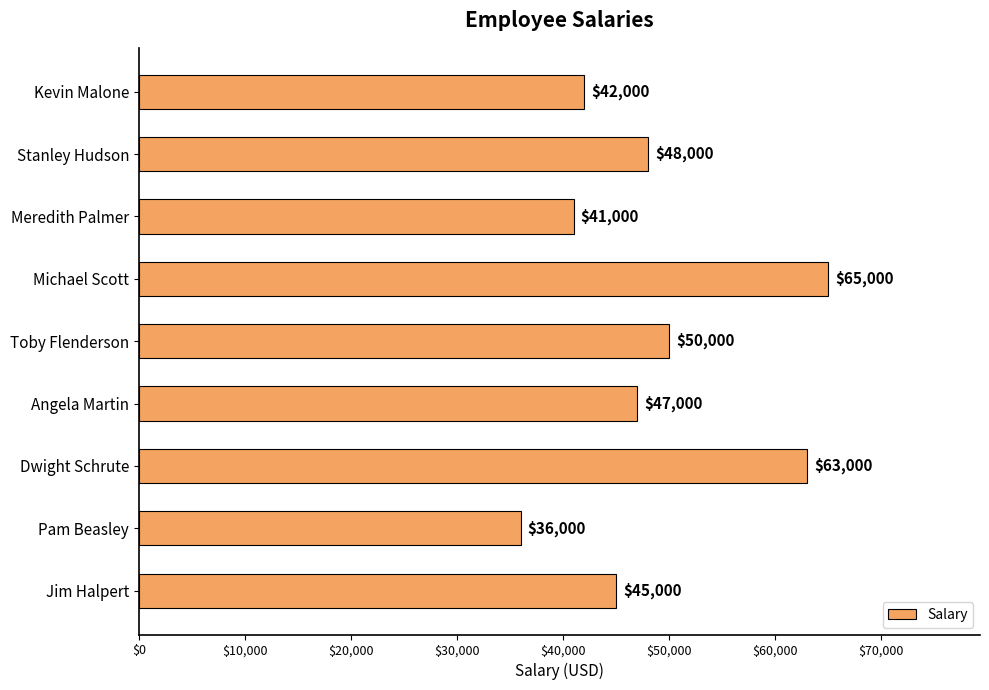

What is the sum of all values?

437000